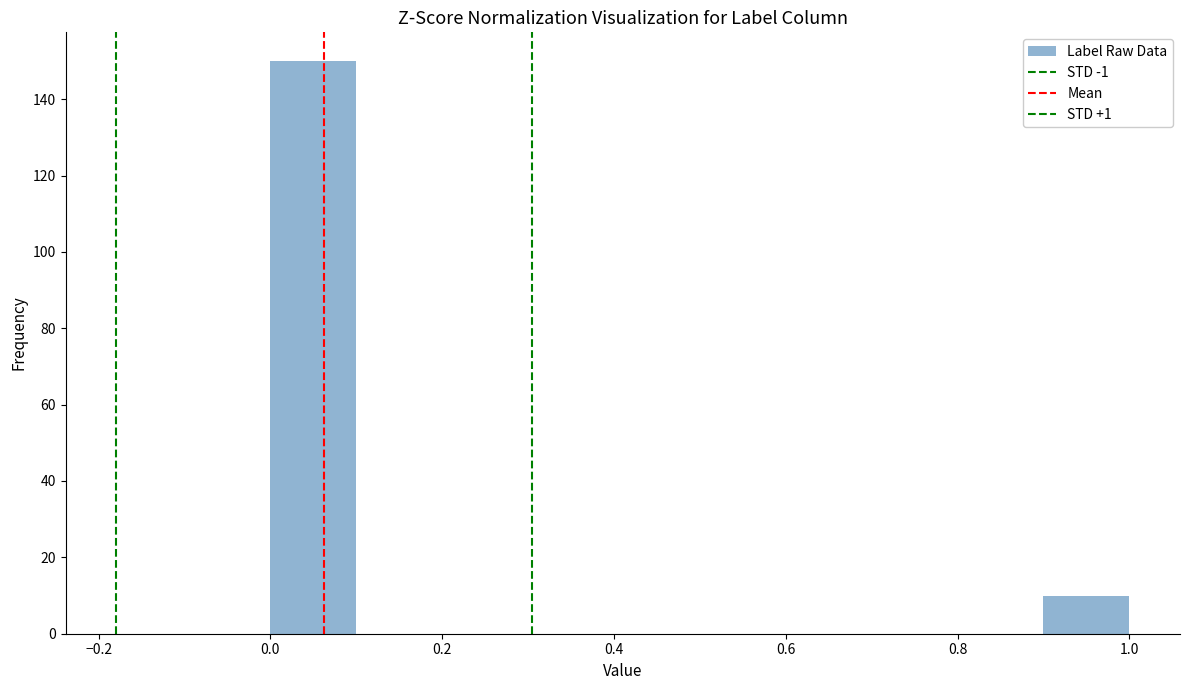

Reading left to right, list every bar in this chart as the range it spans on the x-axis followed by its height. The values are not printed on the chart, so give them approximately, as read against the axis.

0.0 to 0.1: 150
0.1 to 0.2: 0
0.2 to 0.3: 0
0.3 to 0.4: 0
0.4 to 0.5: 0
0.5 to 0.6: 0
0.6 to 0.7: 0
0.7 to 0.8: 0
0.8 to 0.9: 0
0.9 to 1.0: 10